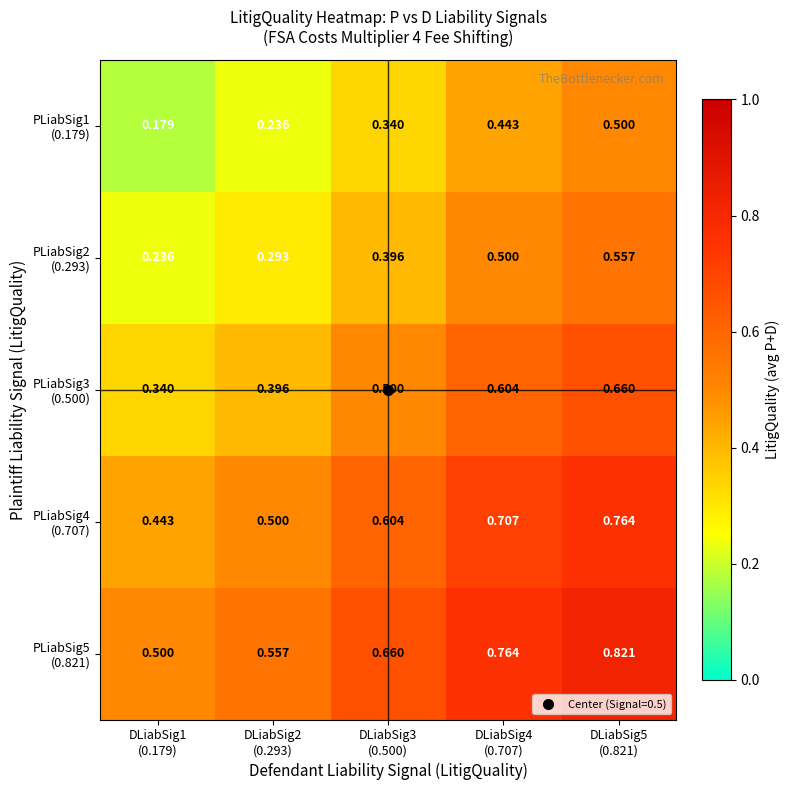

At which category is the sum across all series the highest?

DLiabSig5
(0.821)